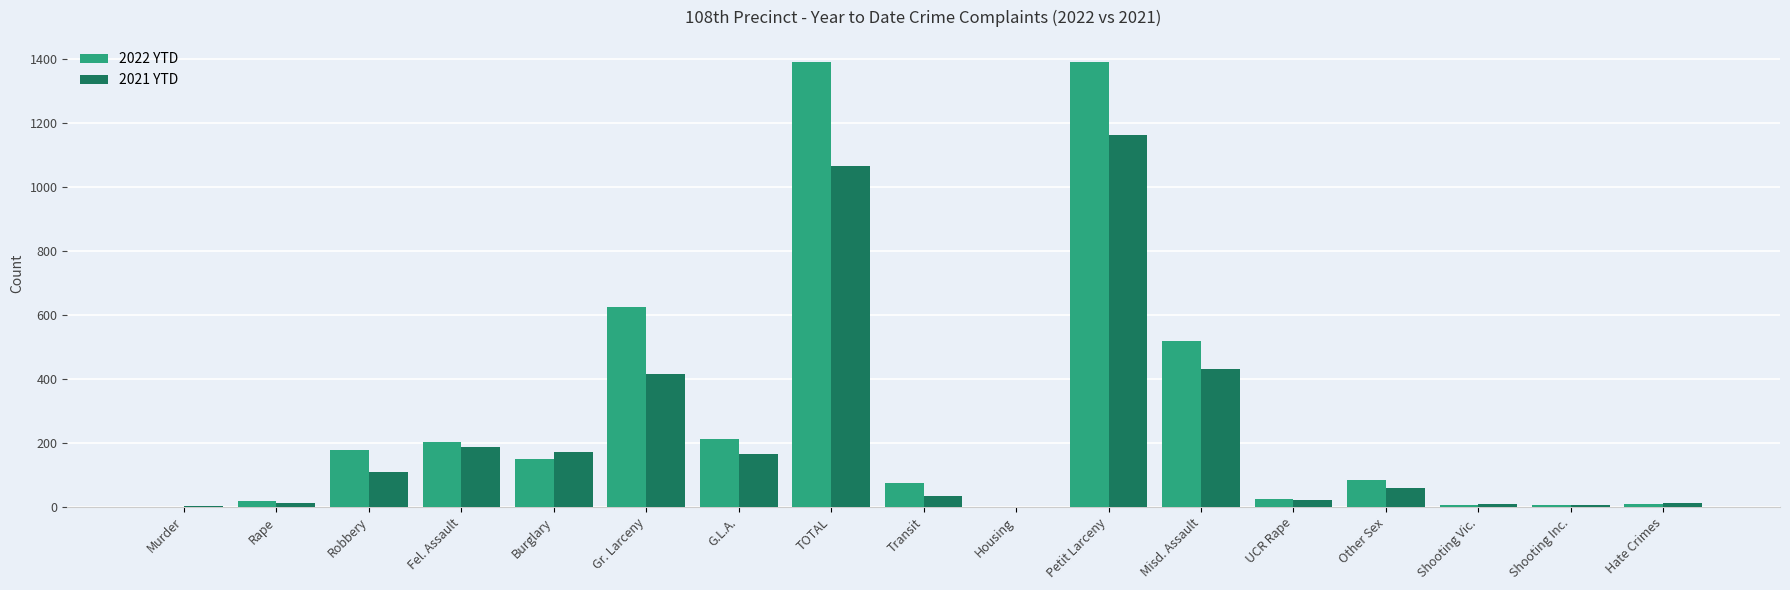

At which label is 2021 YTD closest to 580?

Misd. Assault